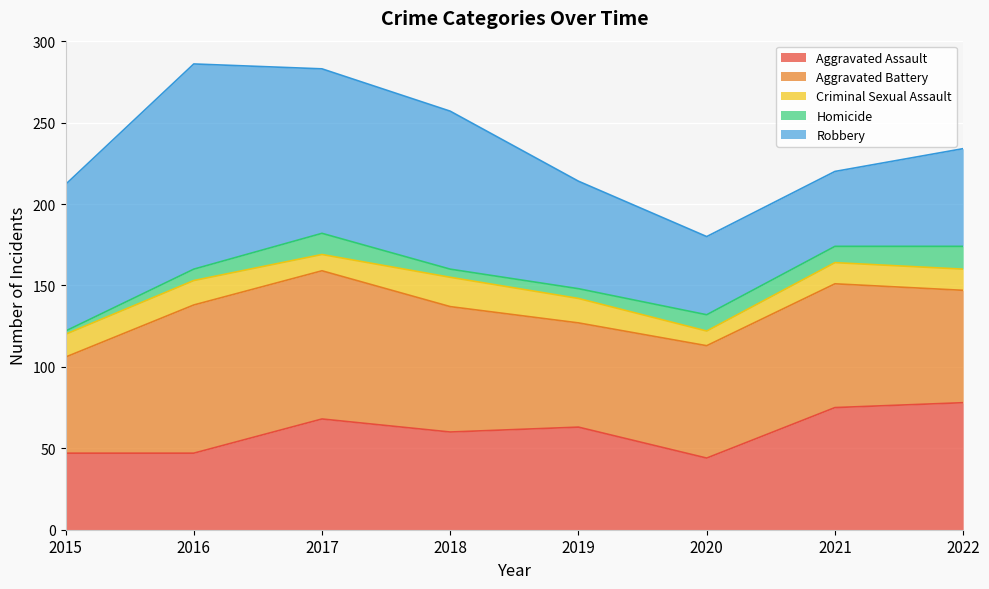

What are all the series names shown in the legend?

Aggravated Assault, Aggravated Battery, Criminal Sexual Assault, Homicide, Robbery